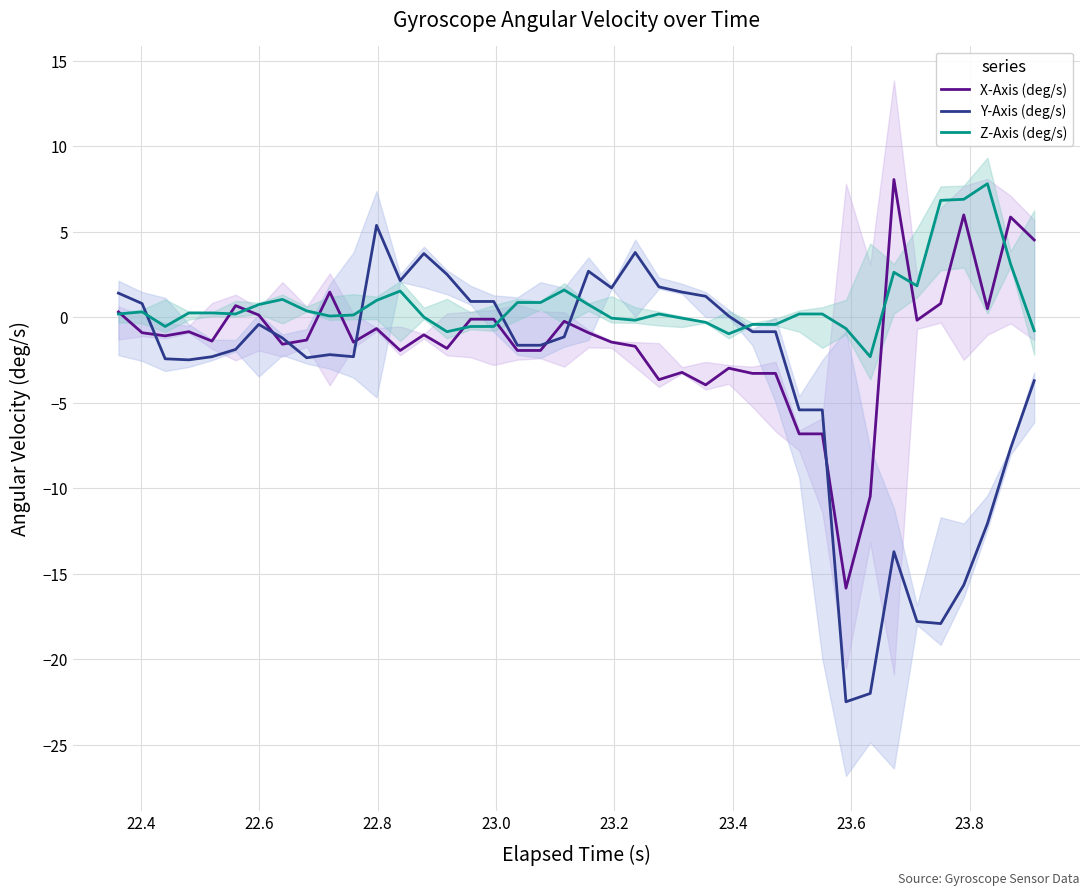

What is the highest value of the Z-Axis (deg/s) series?

7.8